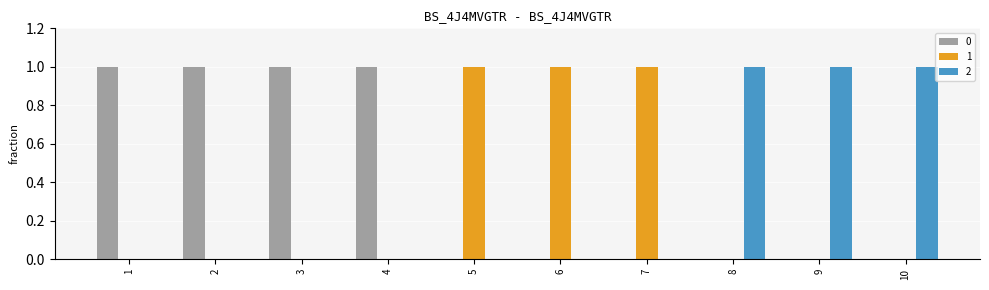

Read the 0 value at 4.

1